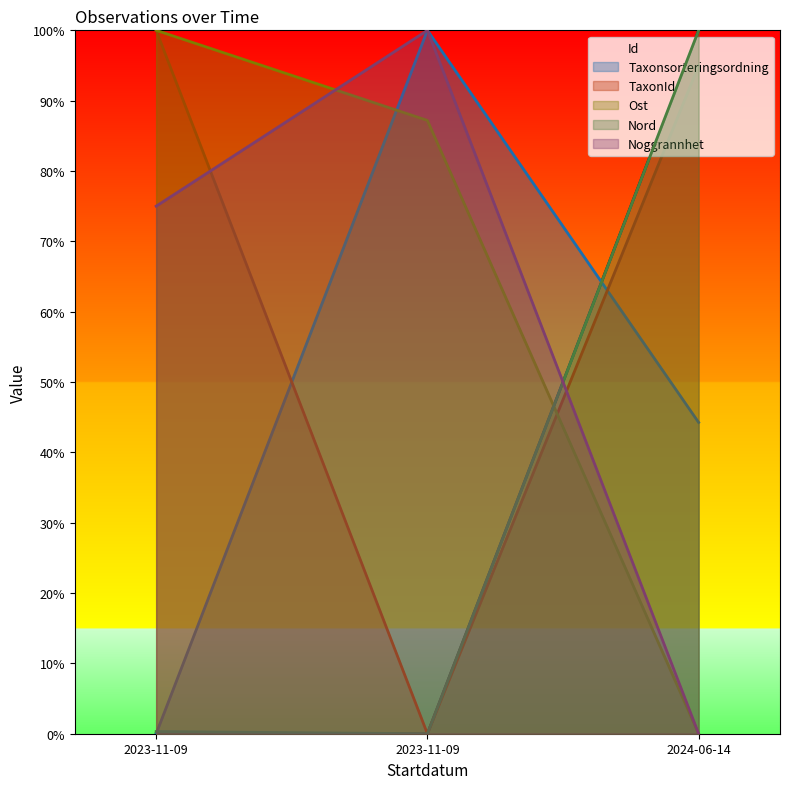

What is the difference between the maximum and minimum values in the Taxonsorteringsordning series?

100.0